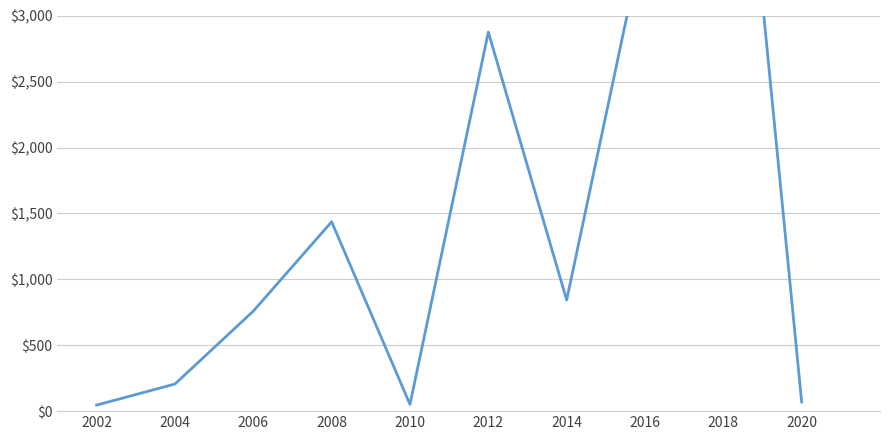

Read the value at 2006.

759